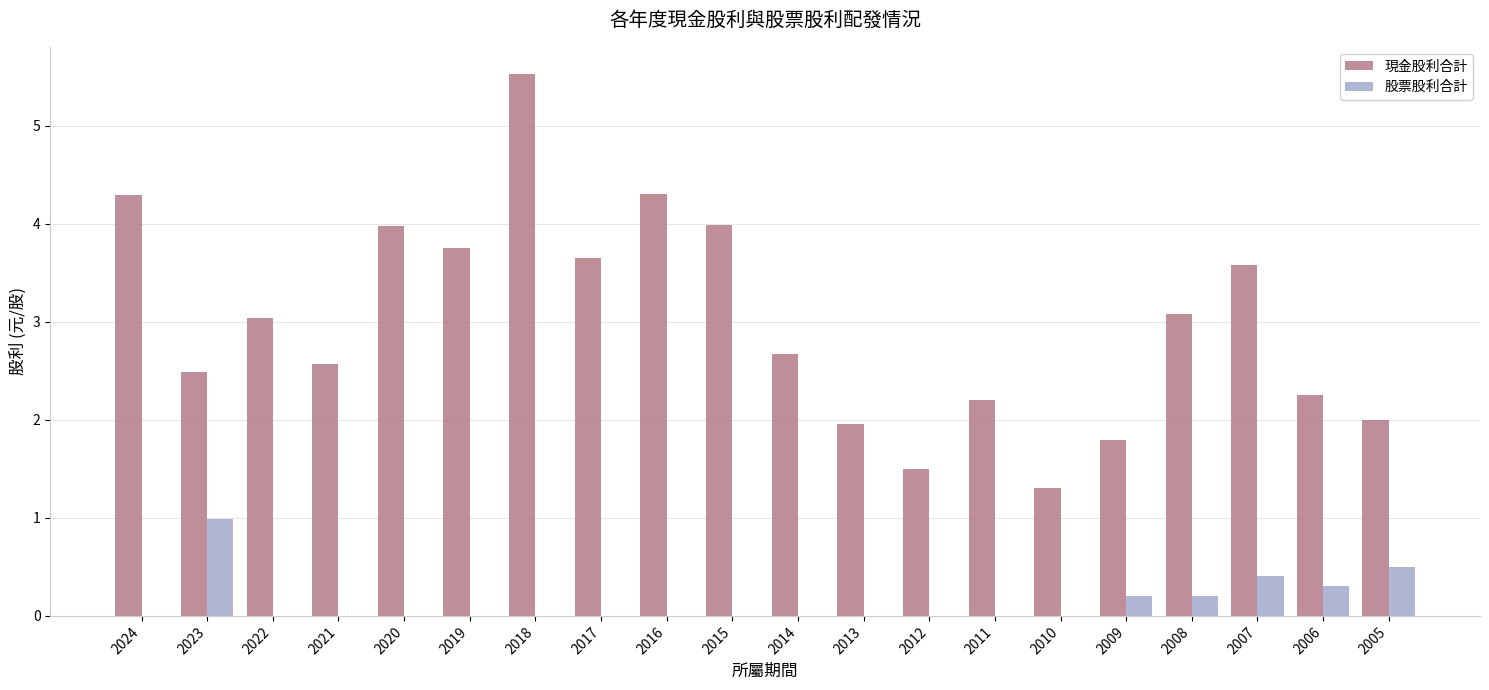

True or false: 股票股利合計 has a value of 0.4 at 2013.

False